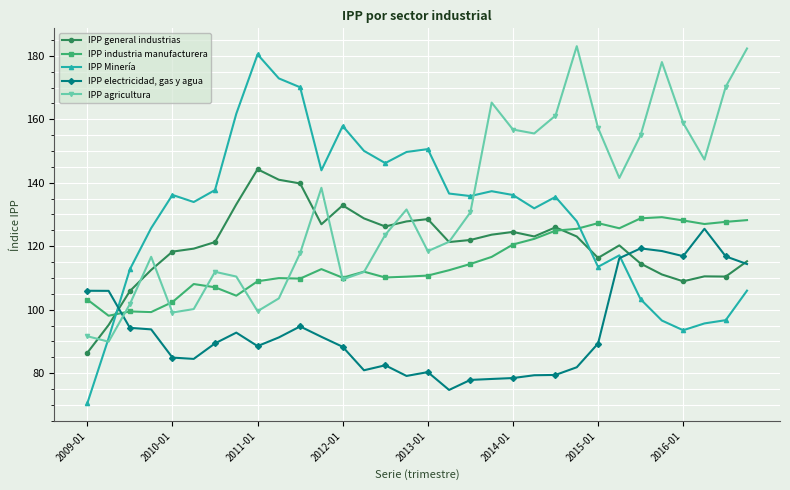

Which series has the largest range (max minus min)?

IPP Minería